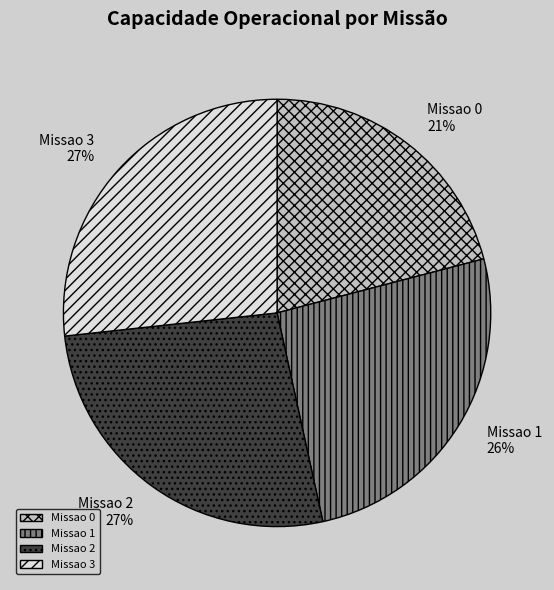

Is it true that Missao 2 is 27% of the pie?

True